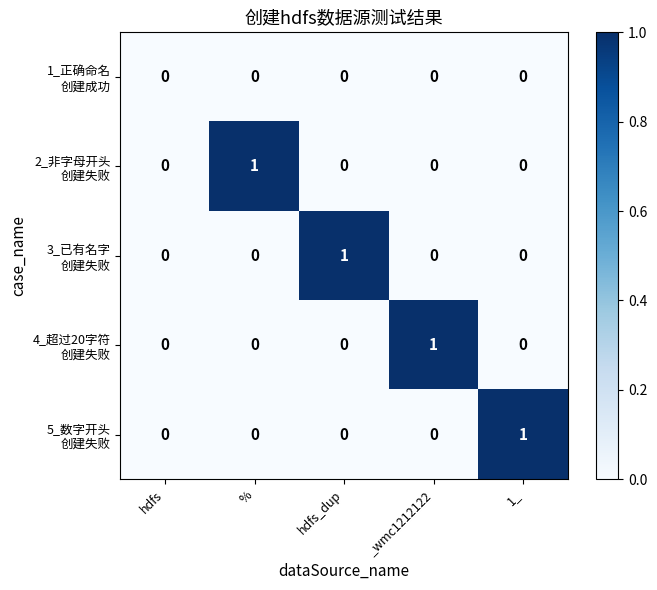

What is the difference between the highest and lowest values at _wmc1212122?

1